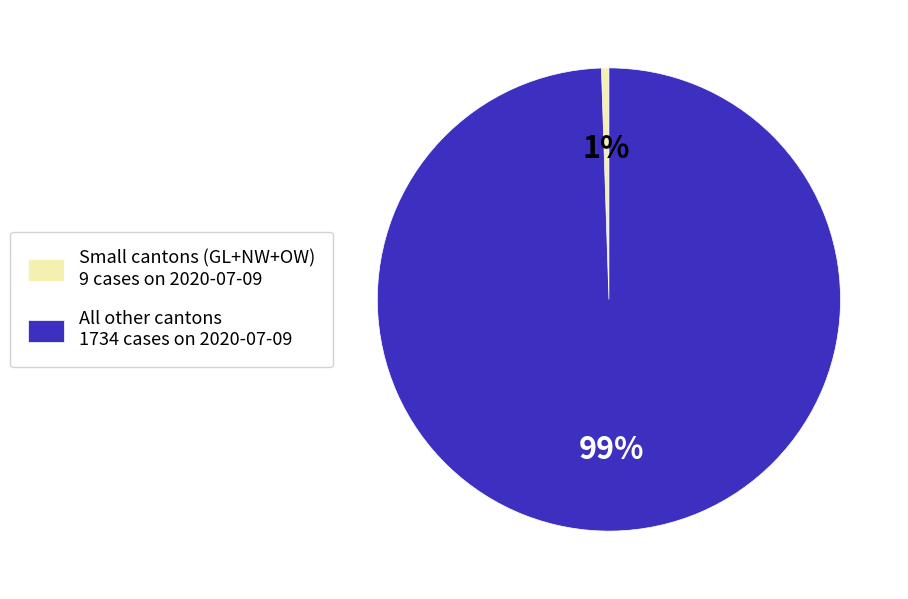

Which category accounts for the majority?

All other cantons 1734 cases on 2020-07-09